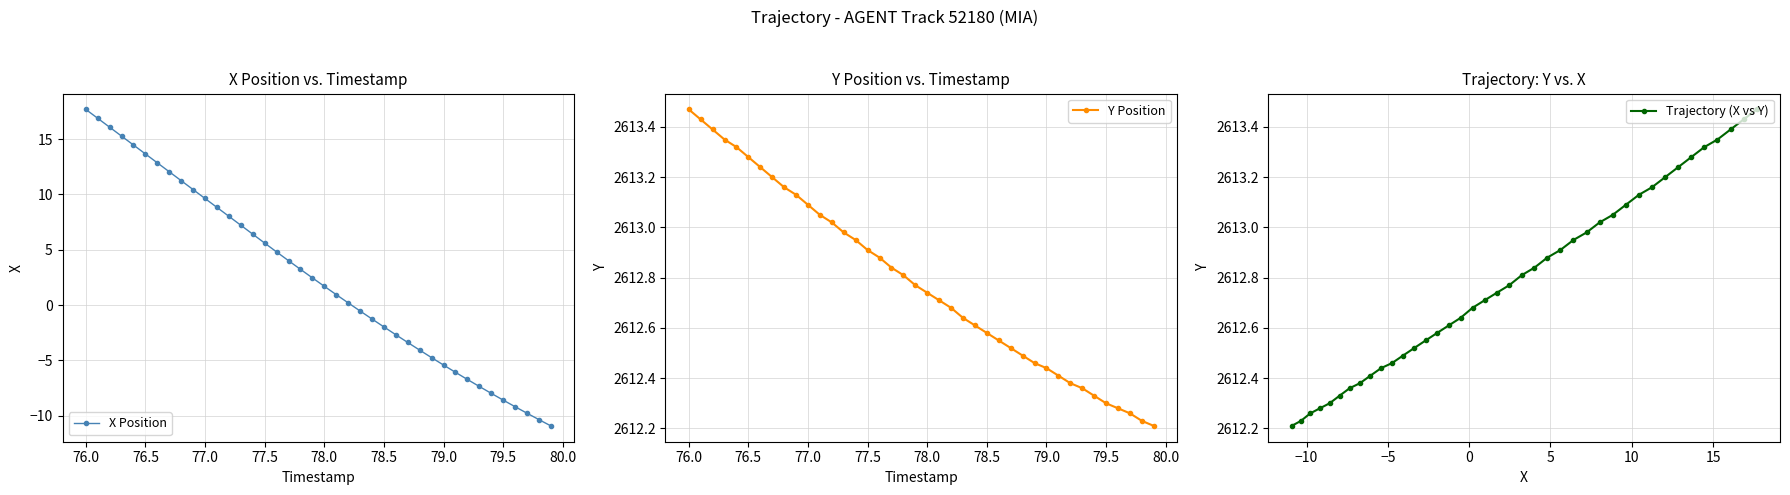

What is the difference between the second highest and second lowest values in the X Position series?

27.2